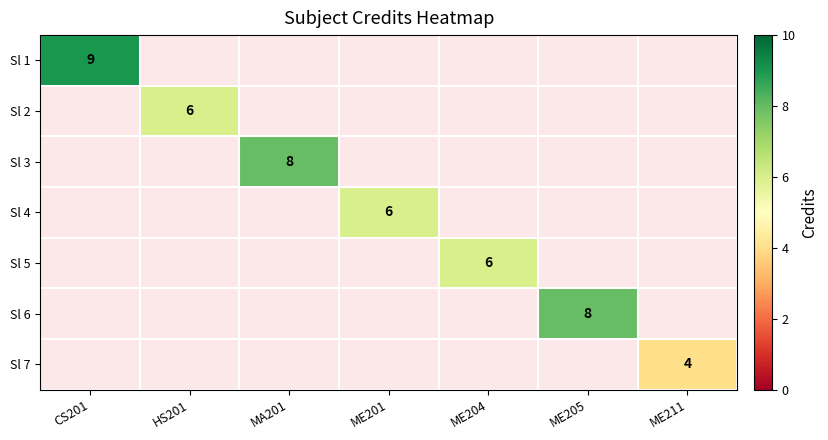

Is the value of Sl 6 at MA201 greater than the value of Sl 7 at ME204?

No